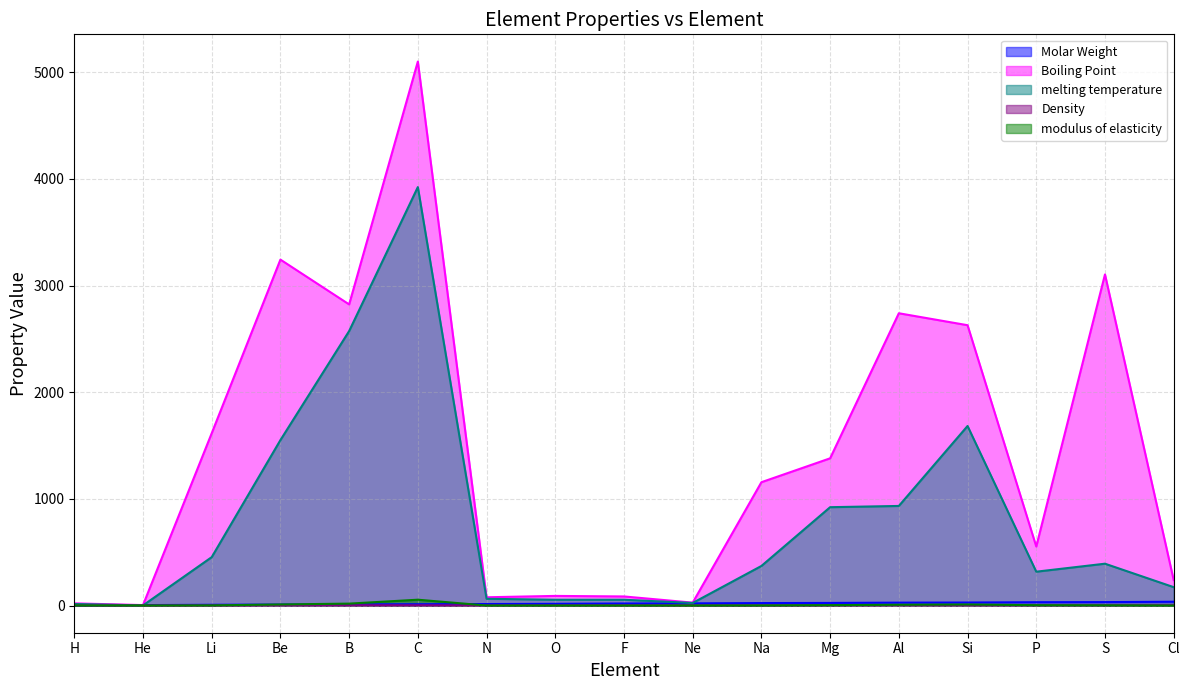

Read the Molar Weight value at H.

1.0